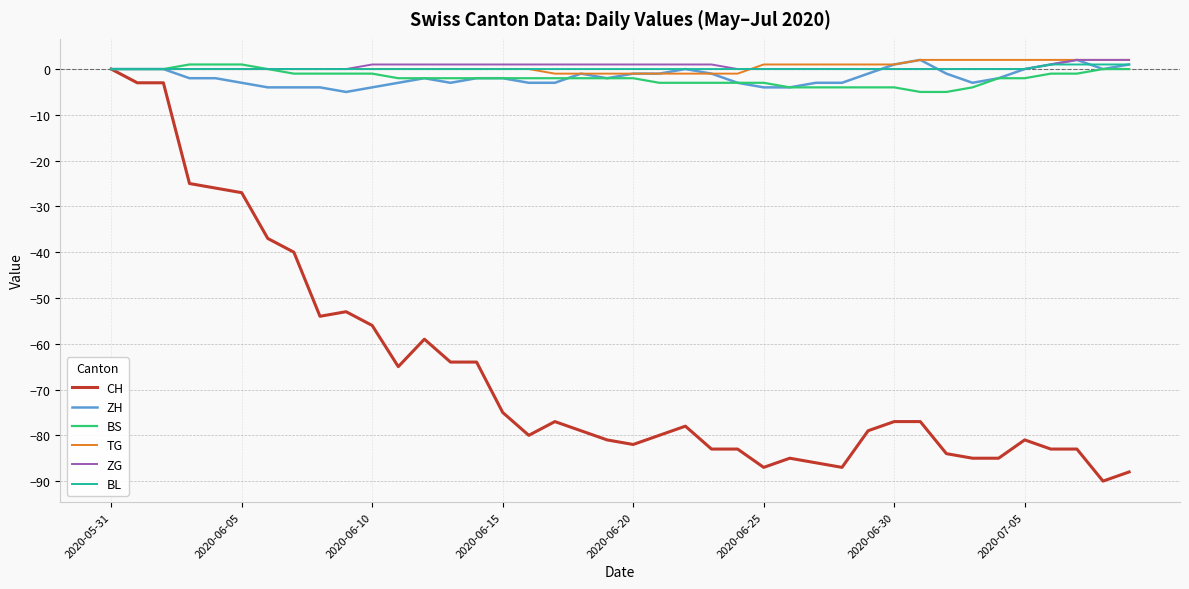

What is the minimum value shown in the chart?

-90